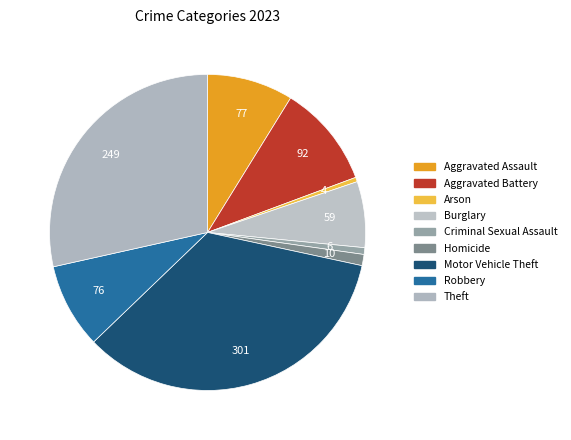

To the nearest percent, what is the difference between the largest and smallest slice percentages?

34%